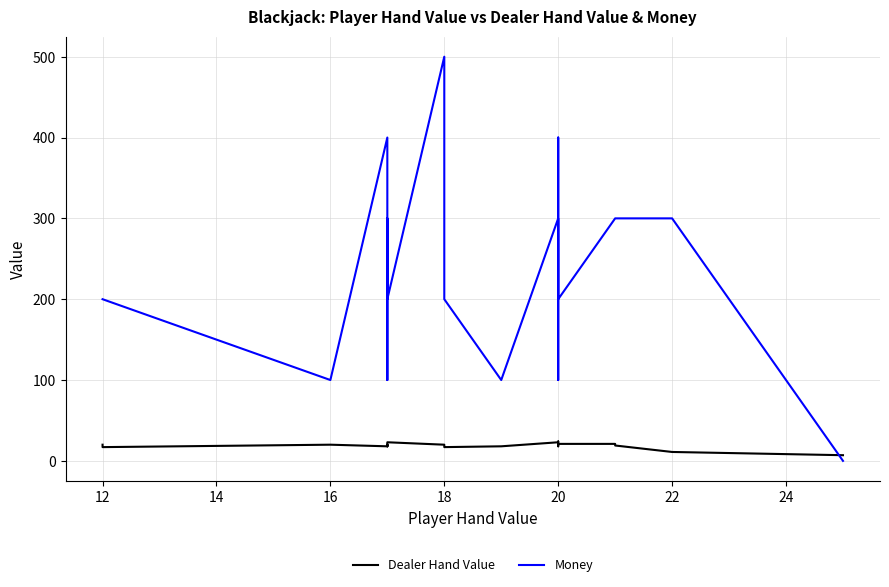

Which series has the largest total across all categories?

Money